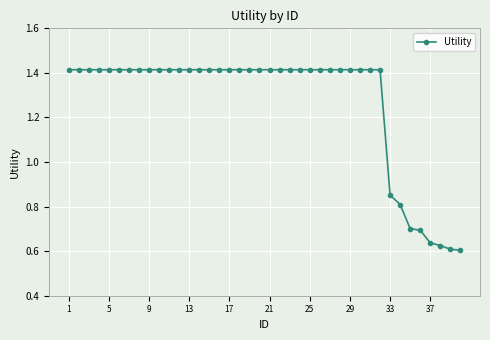

Count the values in the range 1 to 2.

32